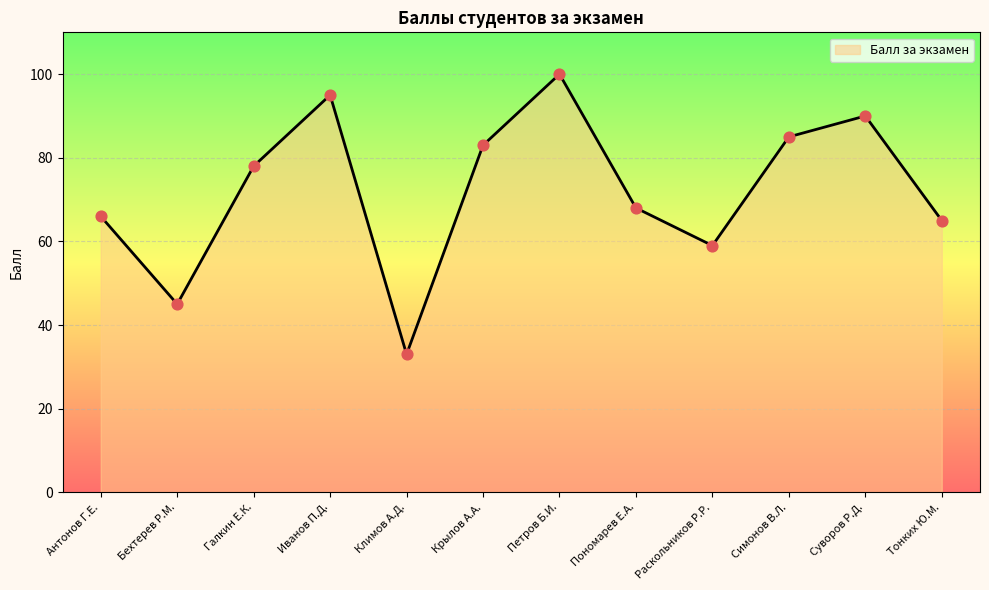

Which has a higher value, Климов А.Д. or Антонов Г.Е.?

Антонов Г.Е.